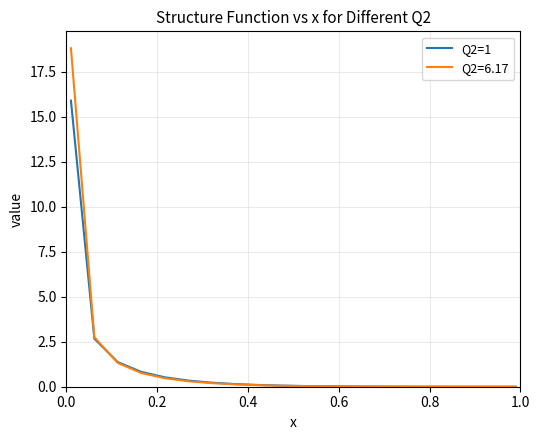

List the series in order of their peak value, highest first.

Q2=6.17, Q2=1